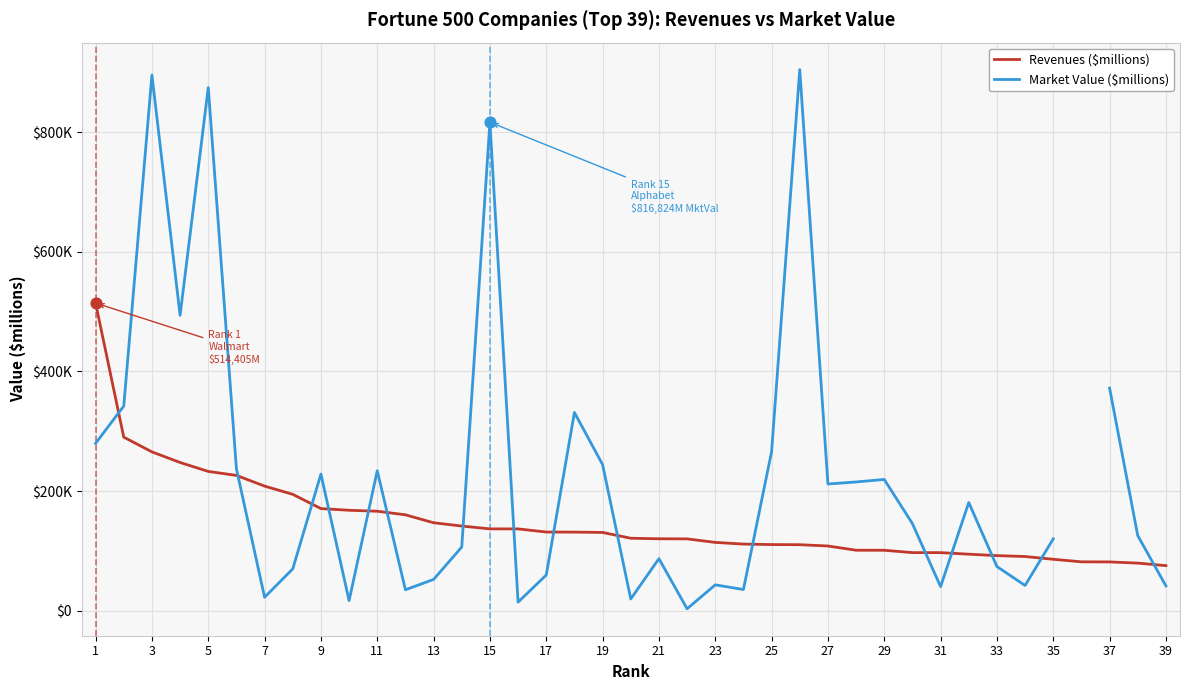

Is the value of Revenues ($millions) at 27 greater than the value of Market Value ($millions) at 23?

Yes